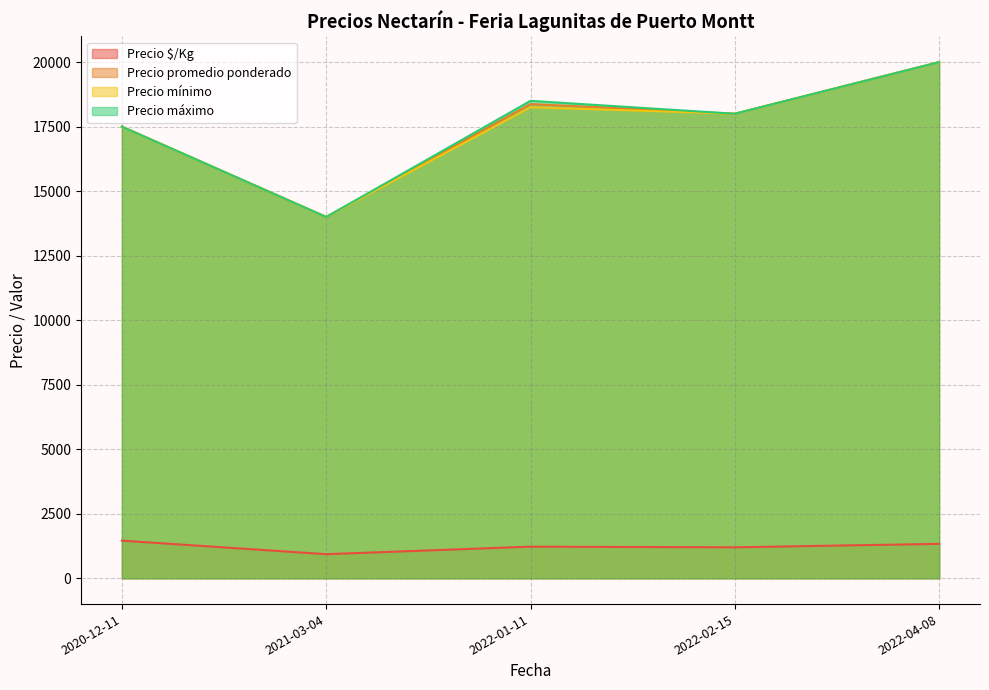

Count the number of data series in this chart.

4